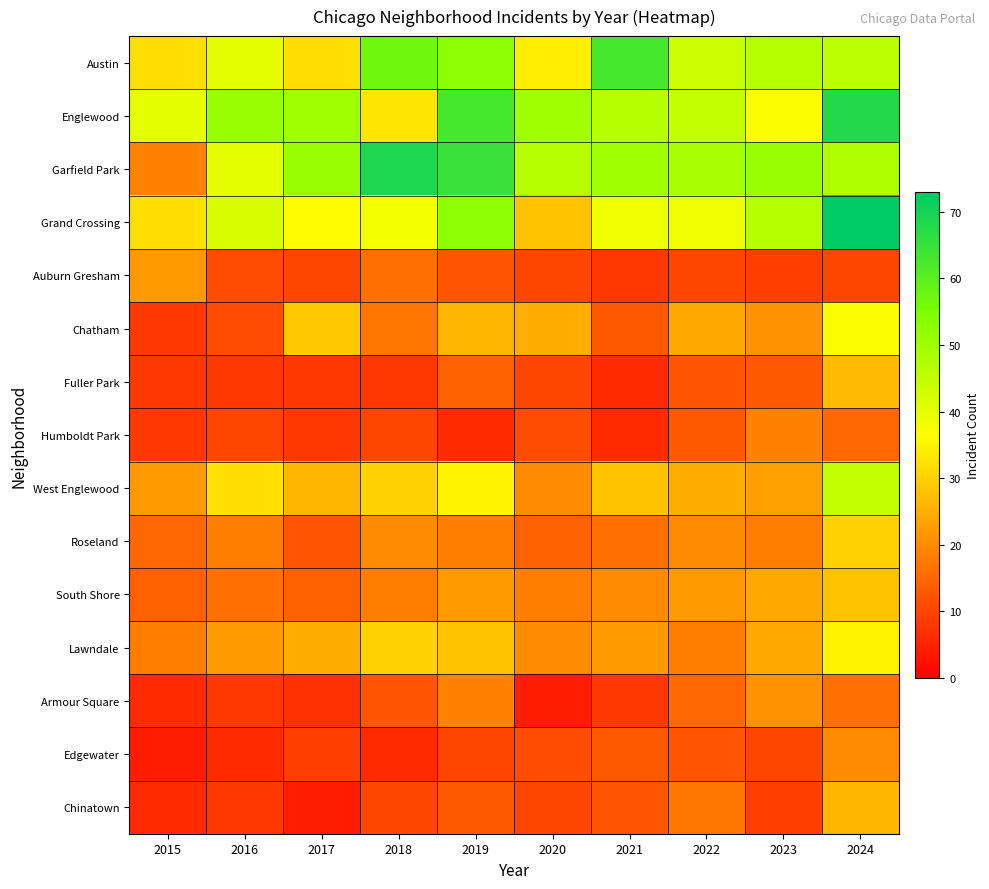

What is the maximum value shown in the chart?

73